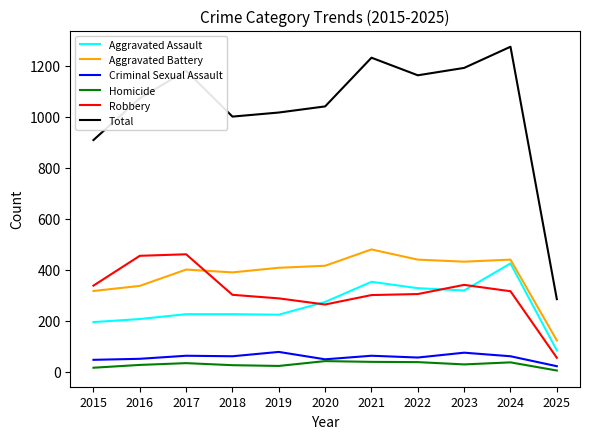

How many lines are shown in the chart?

6